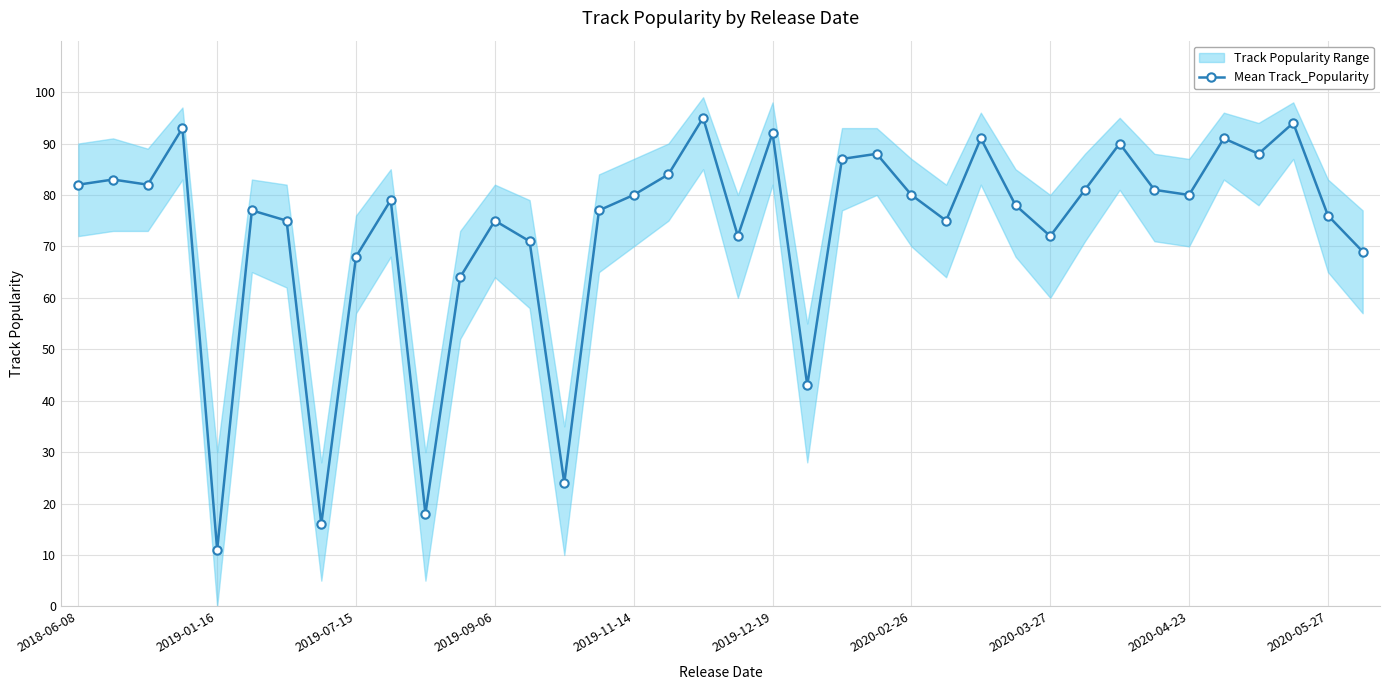

What is the approximate value at 14, to the nearest 10?

20